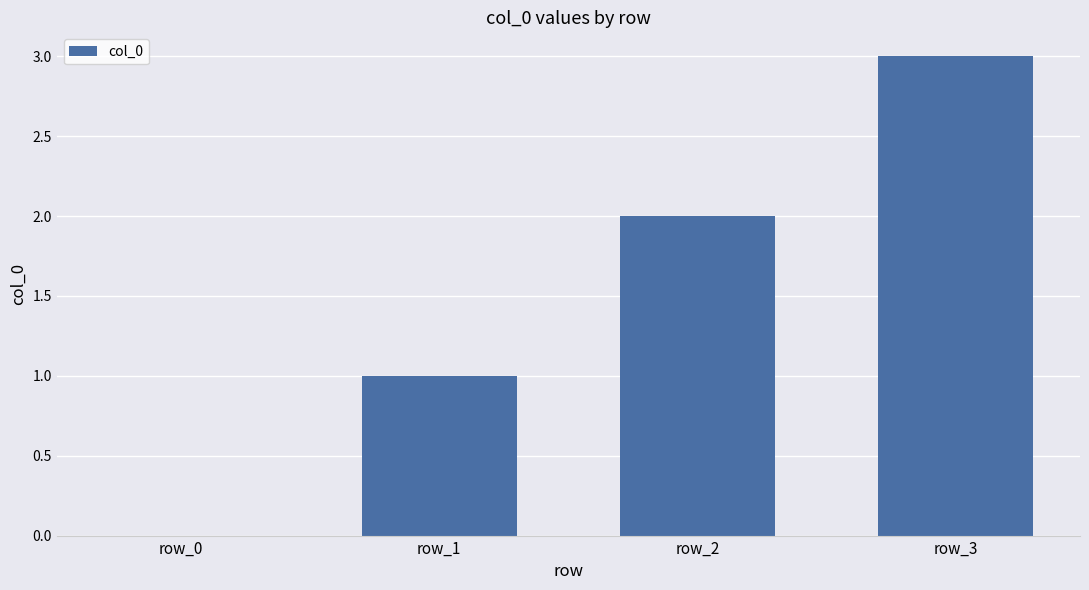

True or false: the data shows 1 at row_1.

True